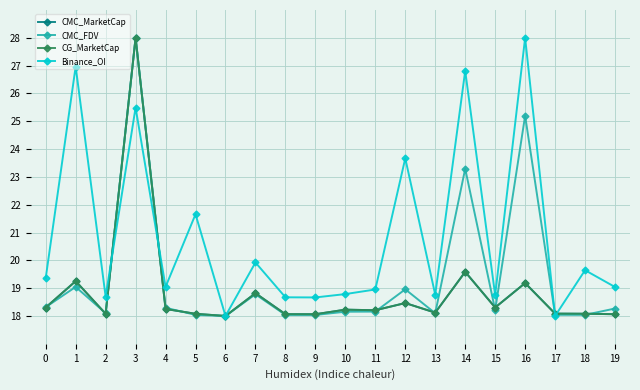

How many interior local valleys does the CMC_MarketCap series have?

6